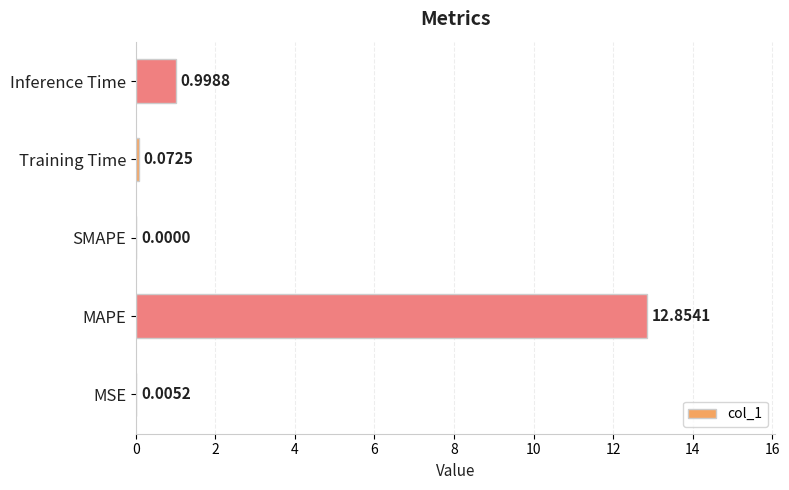

What is the change in value from MSE to Inference Time?

+1.0